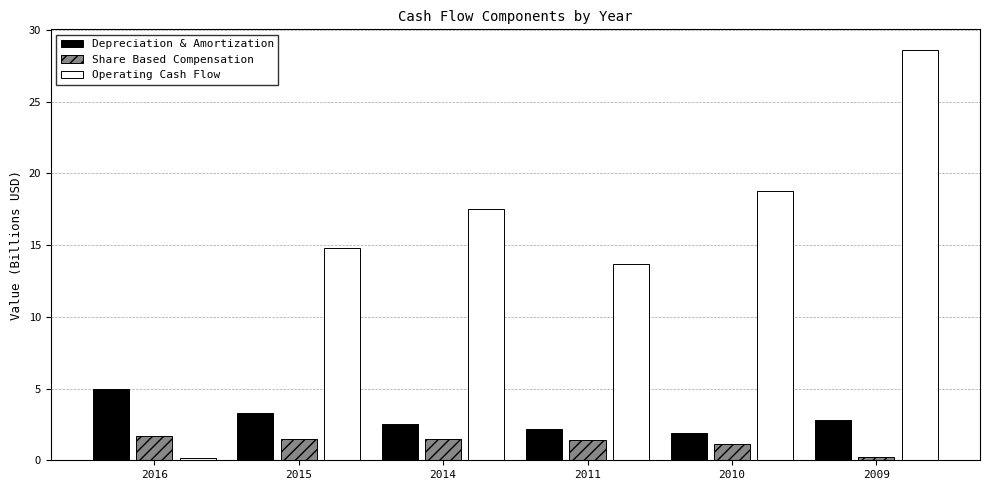

What is the sum of the Operating Cash Flow values at 2011 and 2016?

13.8